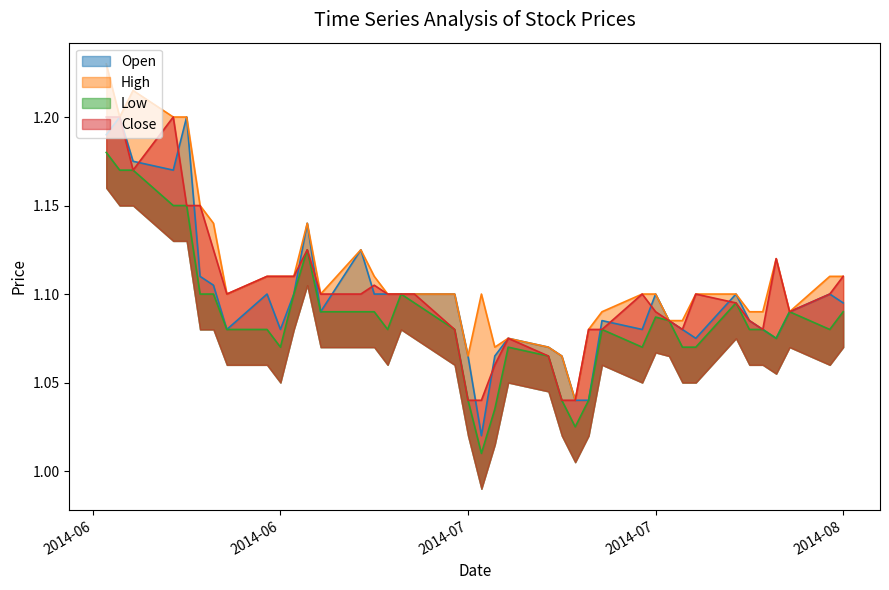

What is the label of the 3rd point from the left?

2014-06-13